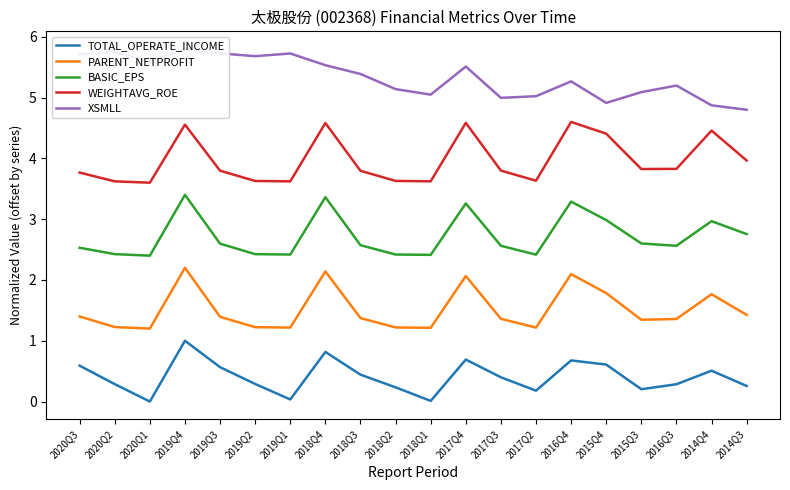

True or false: BASIC_EPS has a value of 2.6 at 2015Q3.

True